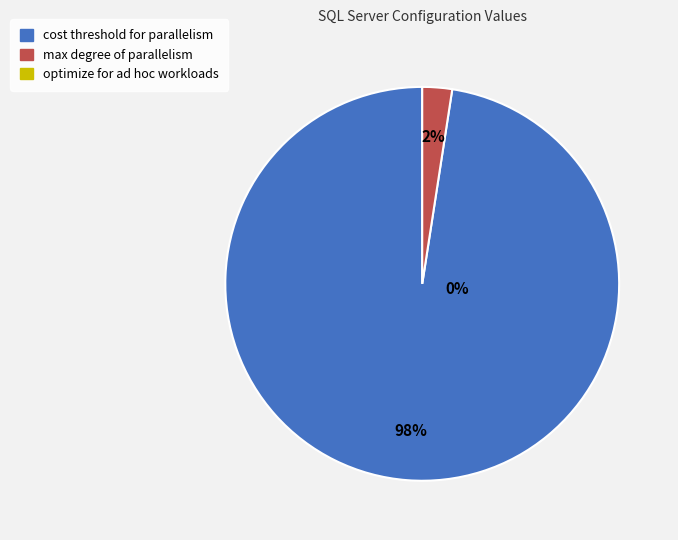

How much of the chart is everything except cost threshold for parallelism?

2.4%